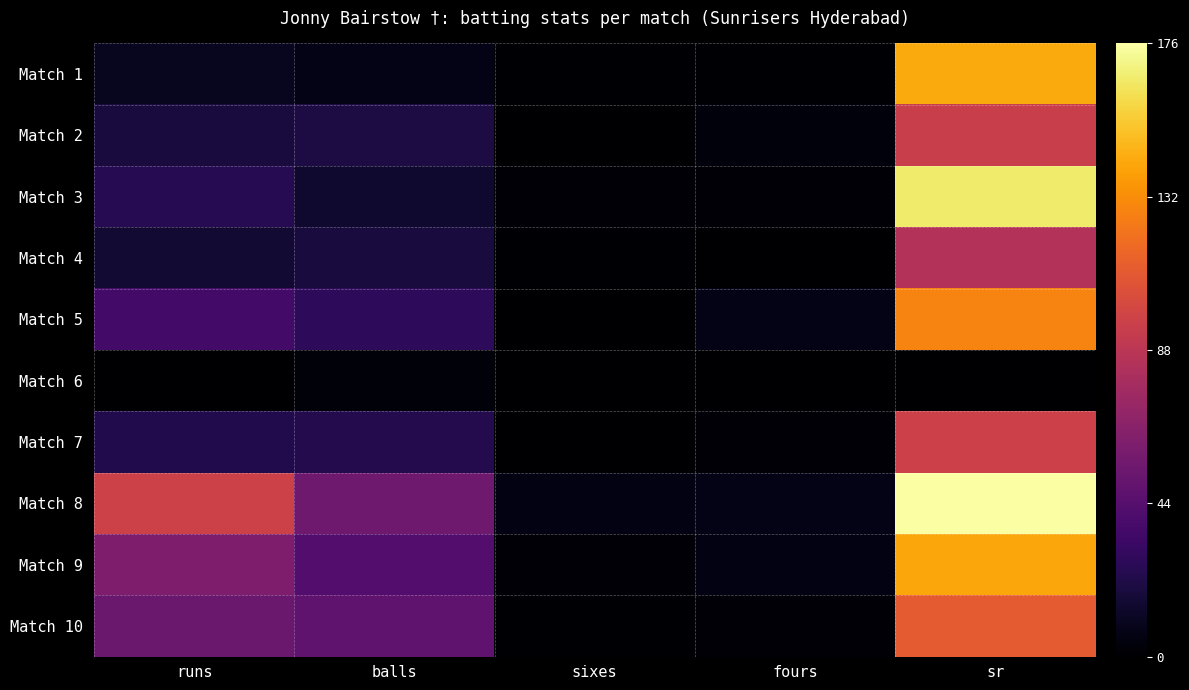

Which category has the lowest value across all series?

sixes